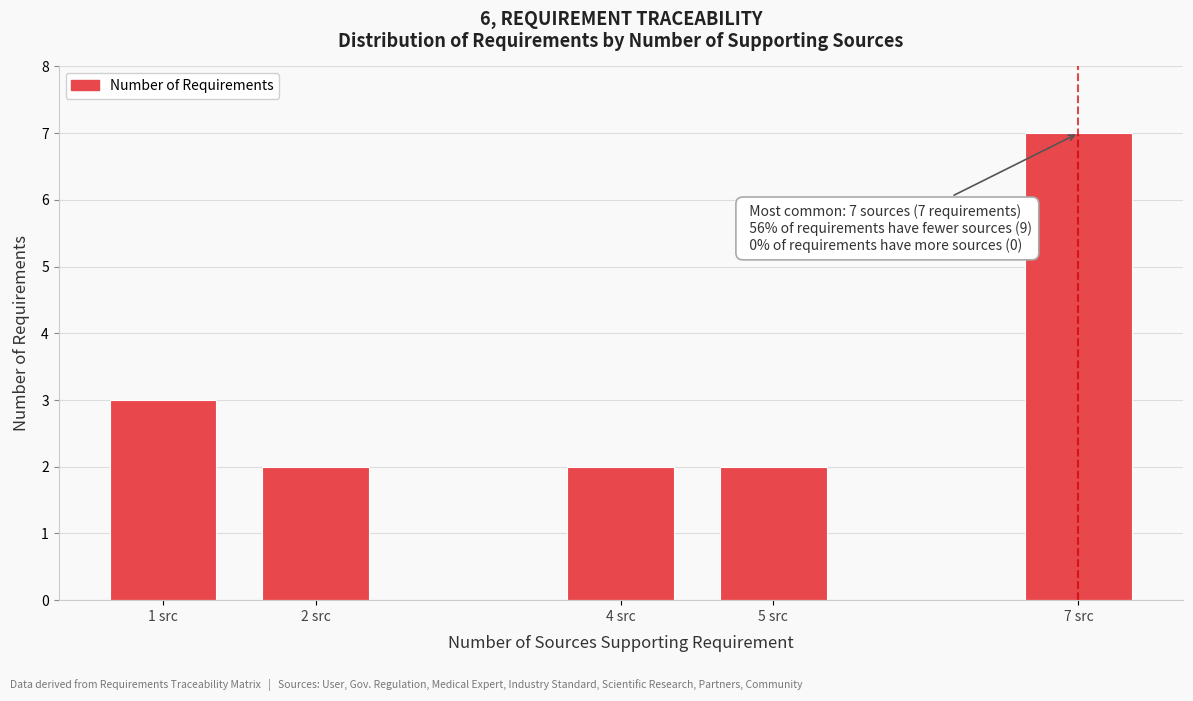

Reading left to right, extract all data points from this chart.

1 src=3	2 src=2	4 src=2	5 src=2	7 src=7